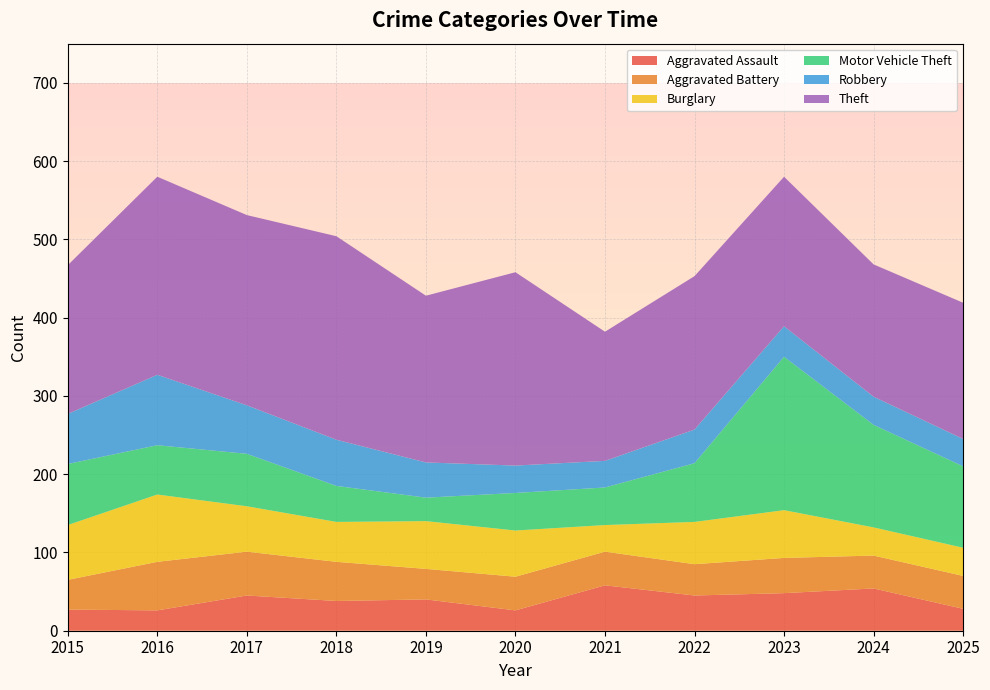

Reading left to right, what are all the values shown in this chart?

Aggravated Assault: 27	26	45	38	40	26	58	45	48	54	28
Aggravated Battery: 38	62	56	50	39	43	43	40	45	42	42
Burglary: 70	86	58	51	61	59	34	54	61	36	36
Motor Vehicle Theft: 78	63	67	46	30	48	48	75	196	131	104
Robbery: 64	90	62	59	45	35	34	43	39	36	35
Theft: 190	253	243	260	213	247	165	196	191	169	174